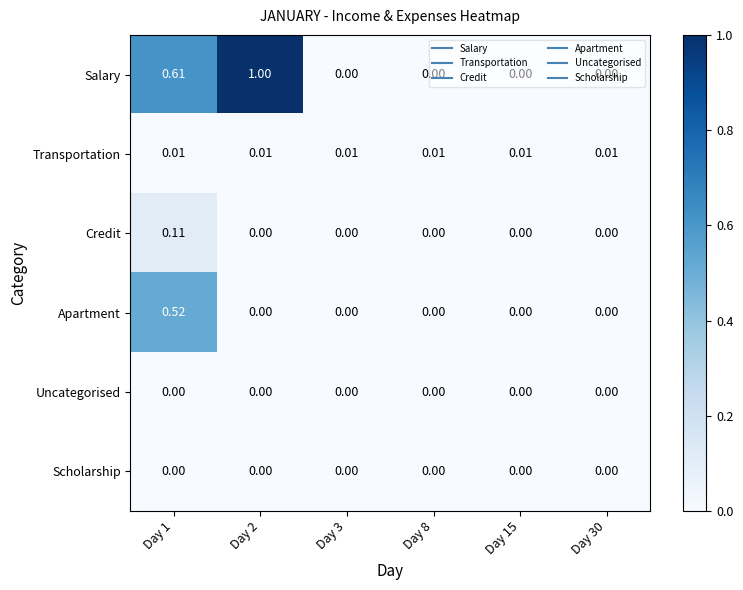

Which series changed the most between Day 2 and Day 30?

Salary